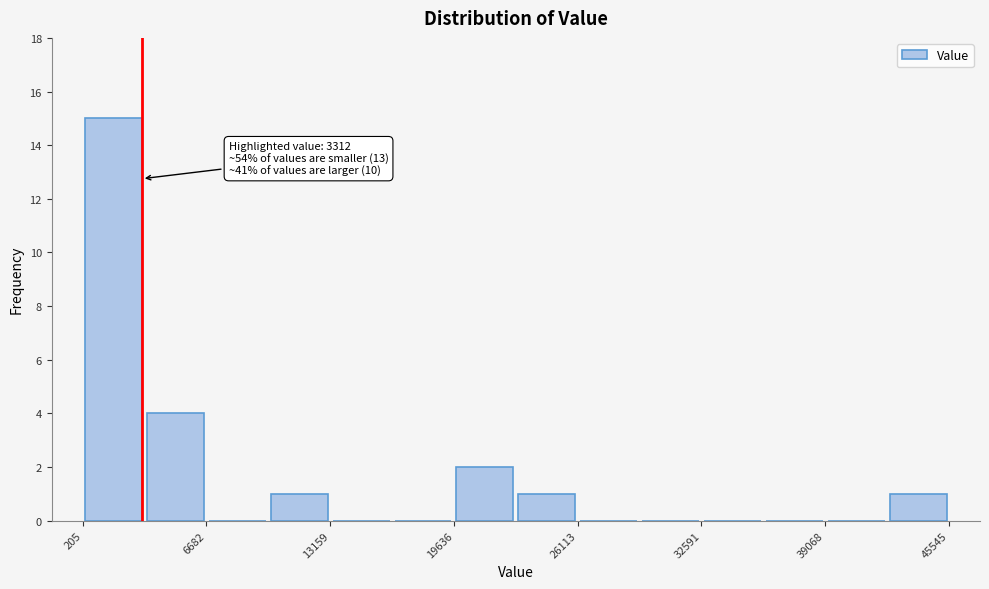

Around what value on the x-axis is the tallest bar? Give the approximate position of its centre, as read against the axis.

2000